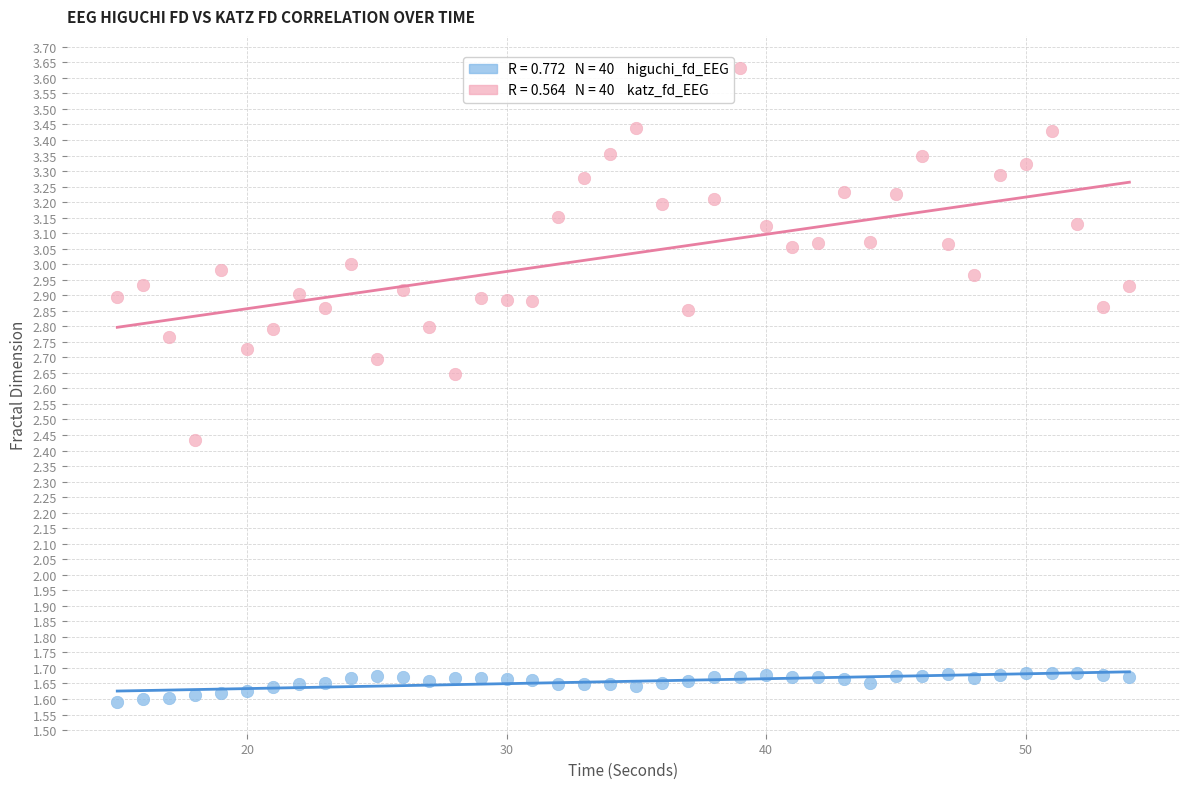

Across all data points, what is the range of Y values (max minus min)?

2.0